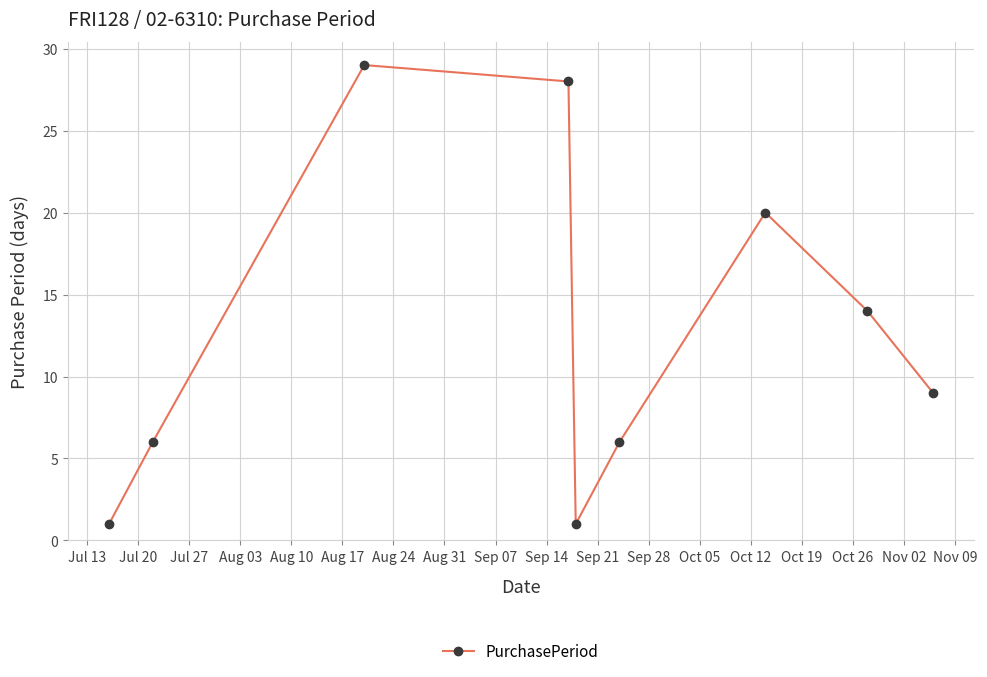

How many distinct data groups are displayed?

1